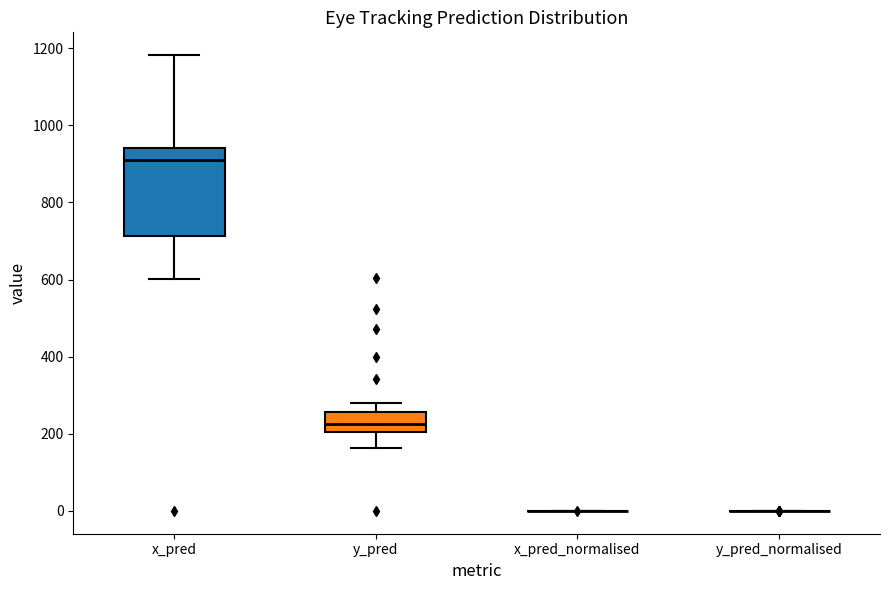

Reading left to right, transcribe this box plot: for each box, give where its median line is, the range the box spans, and where its two whiskers end, as read against the y-axis. The values are not printed on the chart, so give them approximately, as read against the axis.

x_pred: median 900, box 720 to 940, whiskers 600 to 1180
y_pred: median 220, box 200 to 260, whiskers 160 to 280
x_pred_normalised: box collapsed to a line at 0, whiskers 0 to 0
y_pred_normalised: box collapsed to a line at 0, whiskers 0 to 0